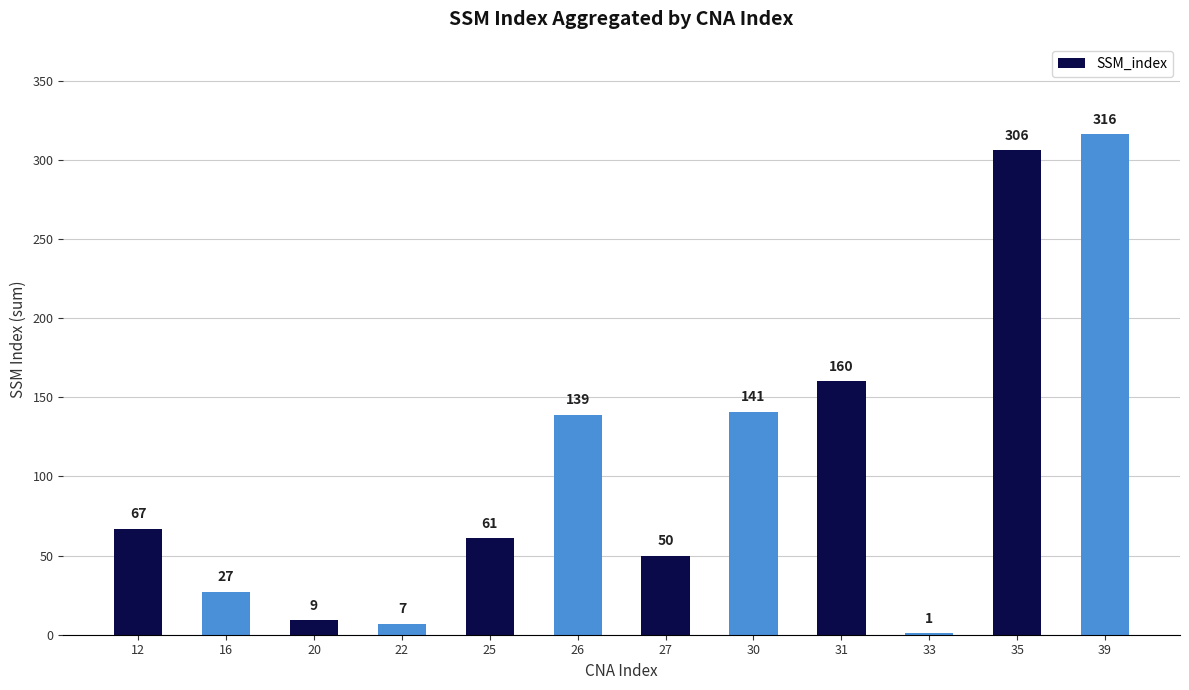

Are the bars horizontal?

No